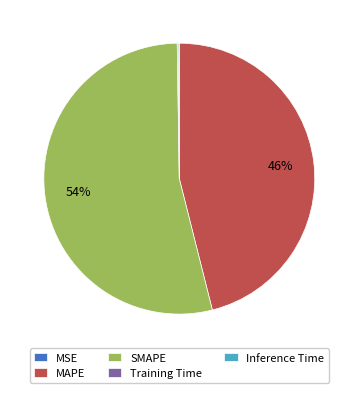

To the nearest percent, what is the average slice percentage?

20%